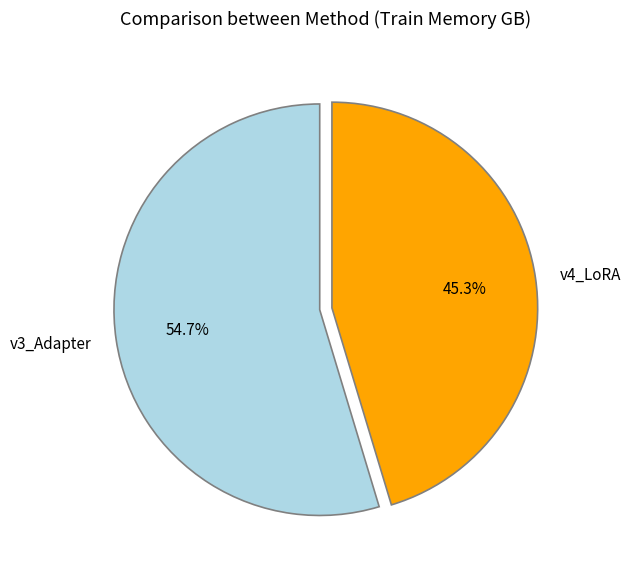

What is the ratio of the value at v4_LoRA to the value at v3_Adapter?

0.8